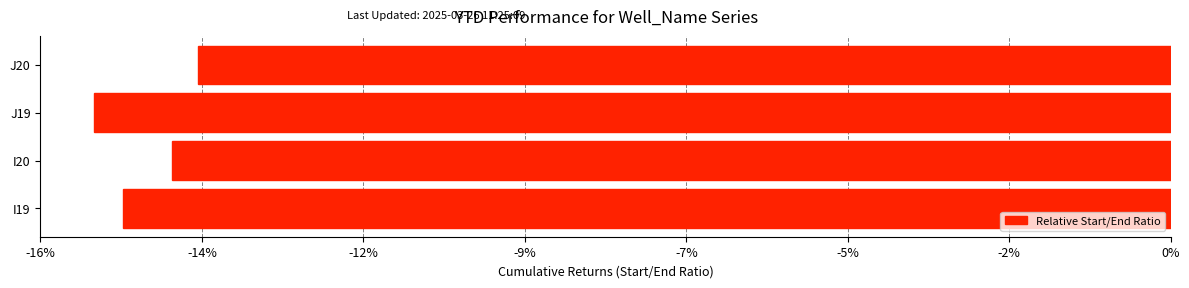

Does the chart contain any negative values?

Yes